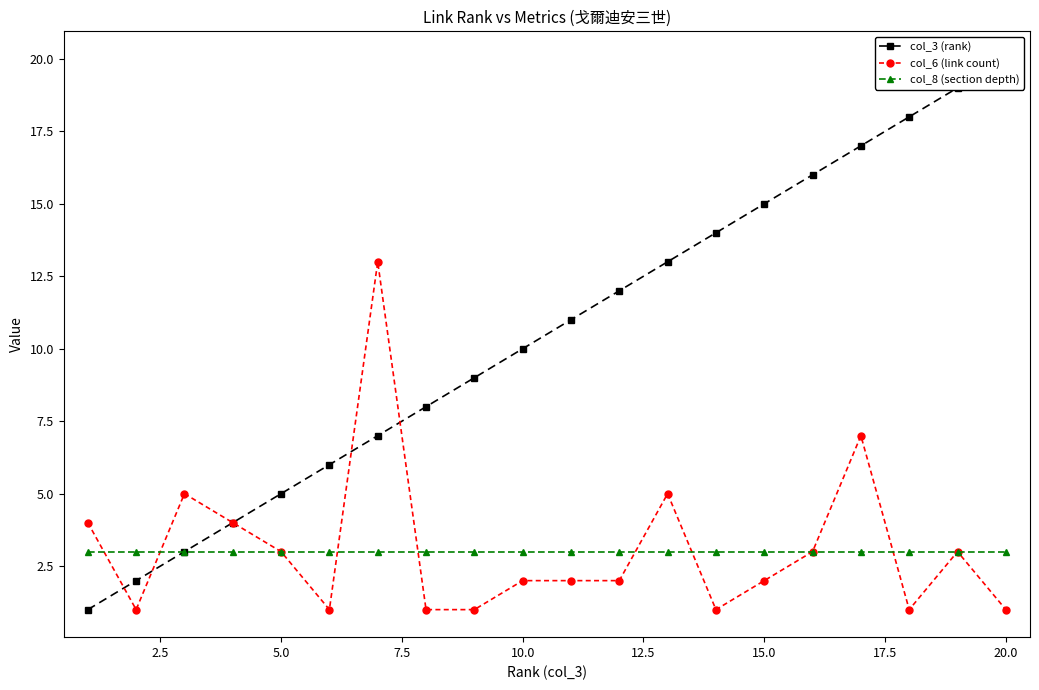

True or false: col_6 (link count) has more than 2 interior local peaks.

True